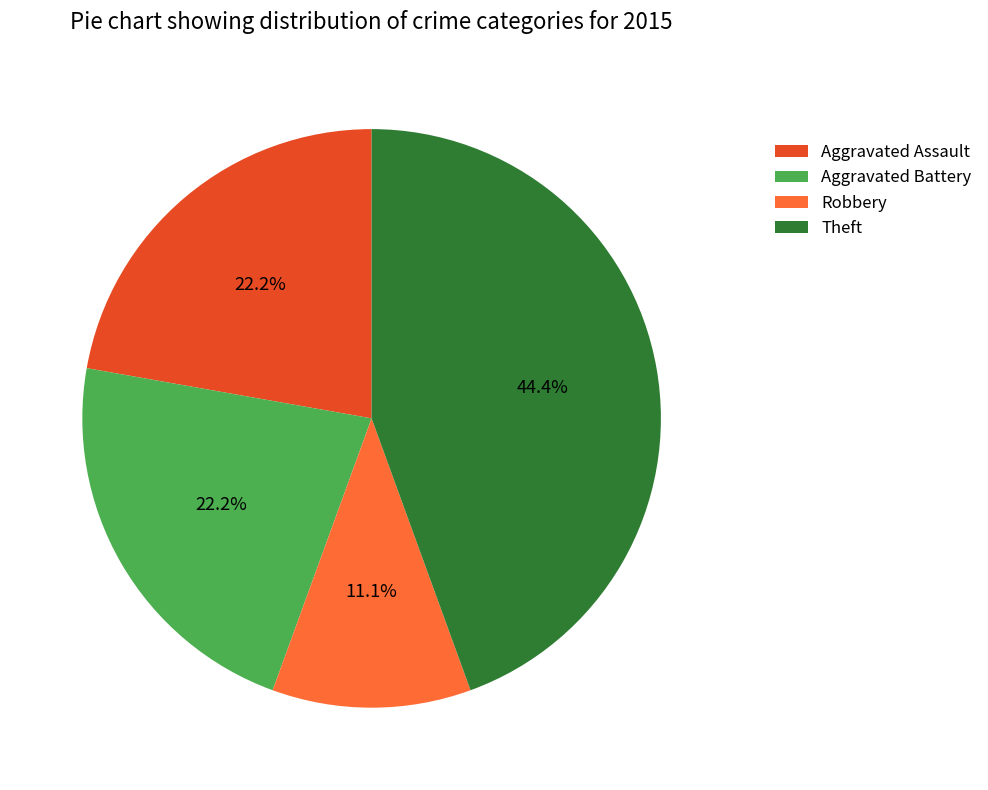

How much of the chart is everything except Aggravated Assault?

77.8%